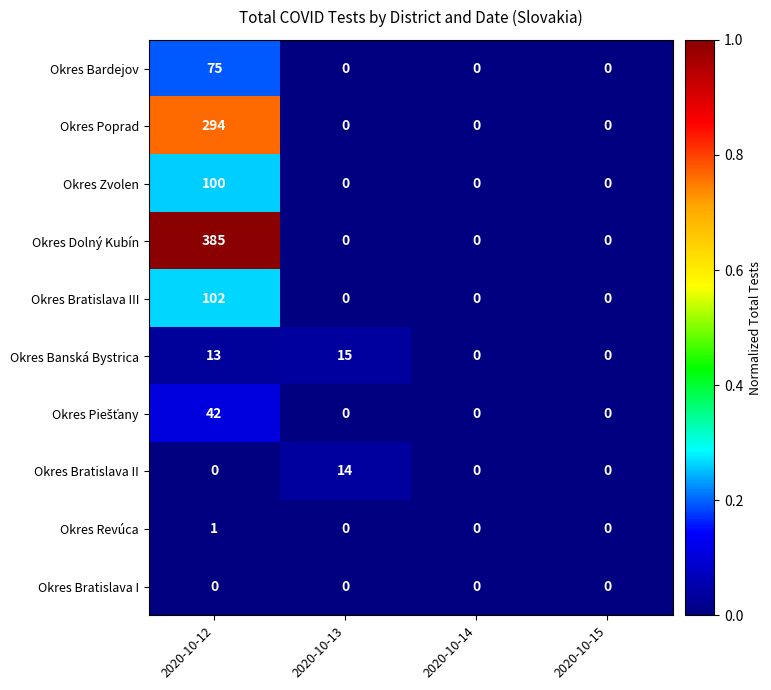

How many data points in Okres Banská Bystrica are less than 13?

2